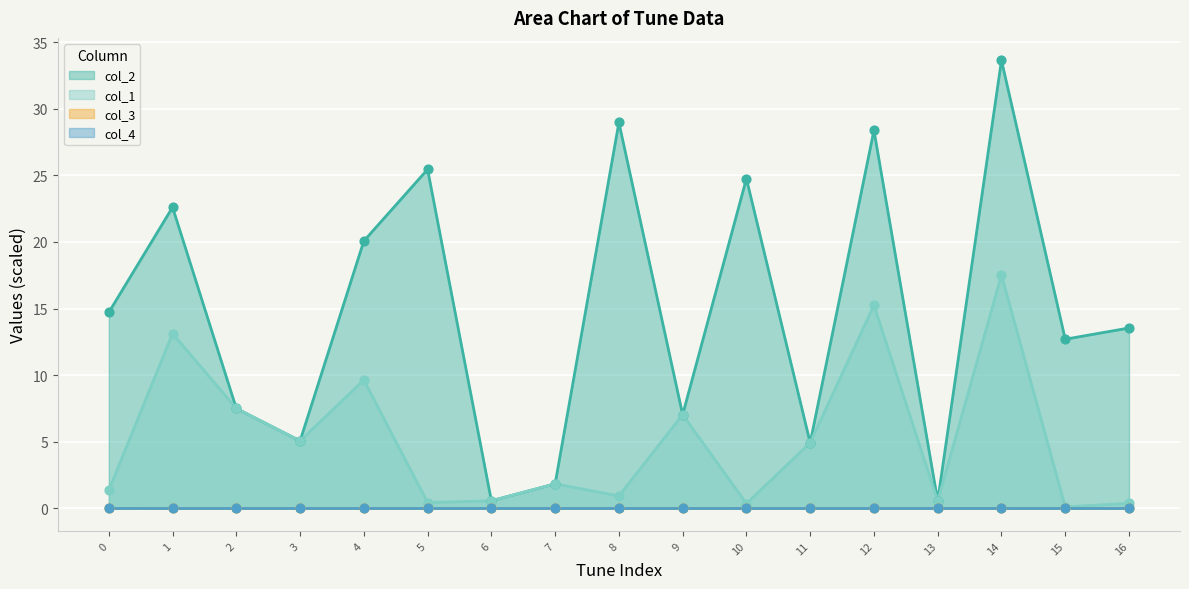

At which category is the sum across all series the highest?

14